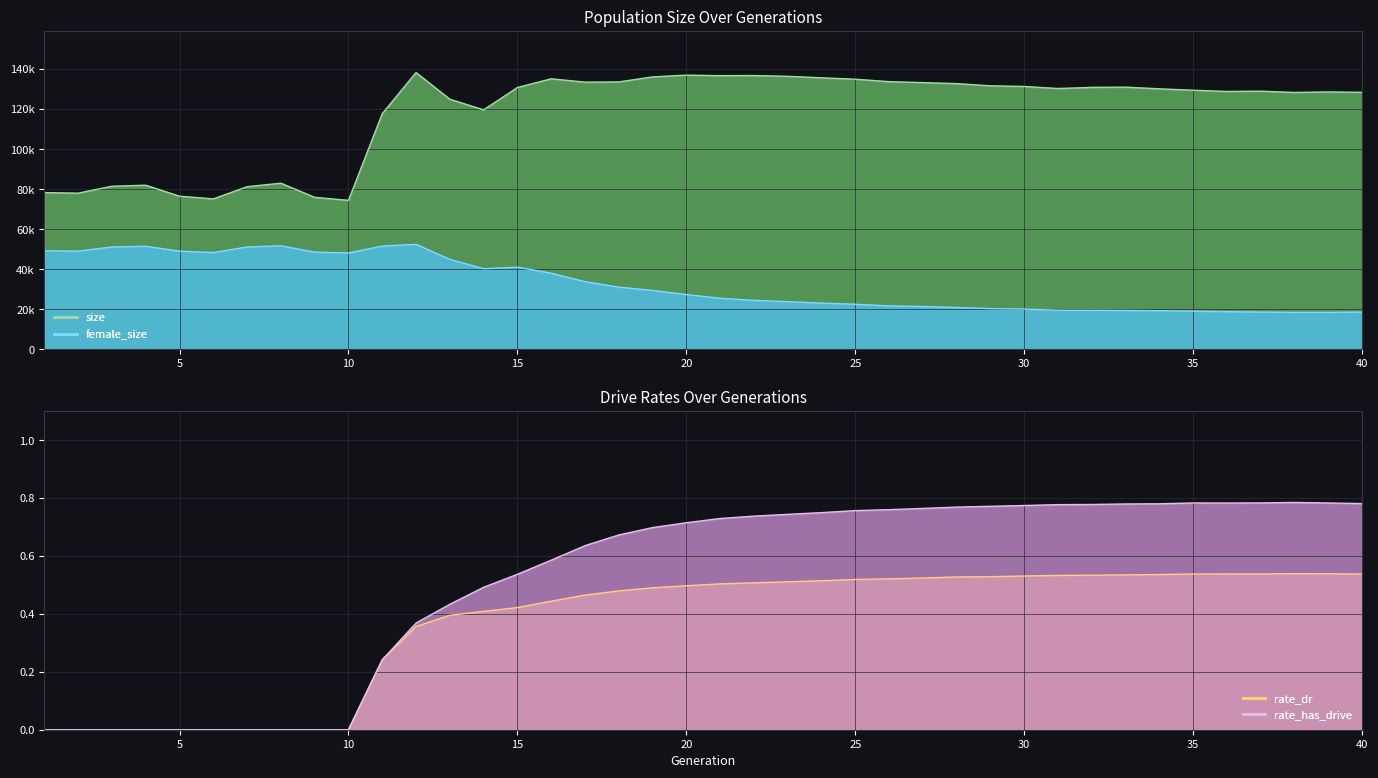

Which category has the lowest value in the rate_dr series?

1